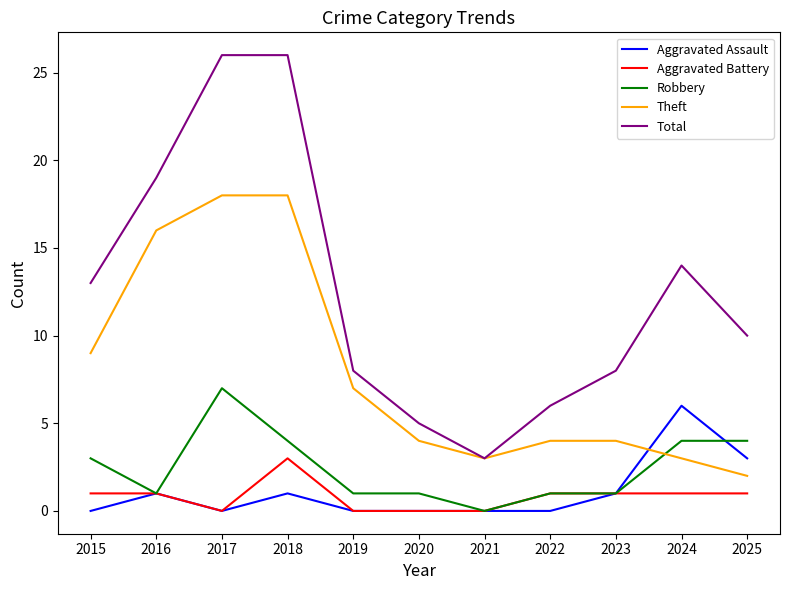

True or false: Aggravated Assault and Total intersect in this chart.

False